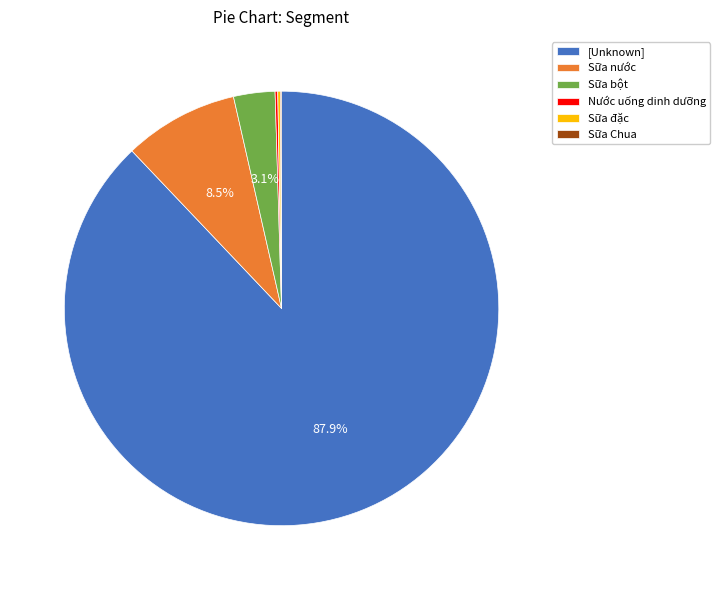

Is [Unknown] the majority of the pie?

Yes